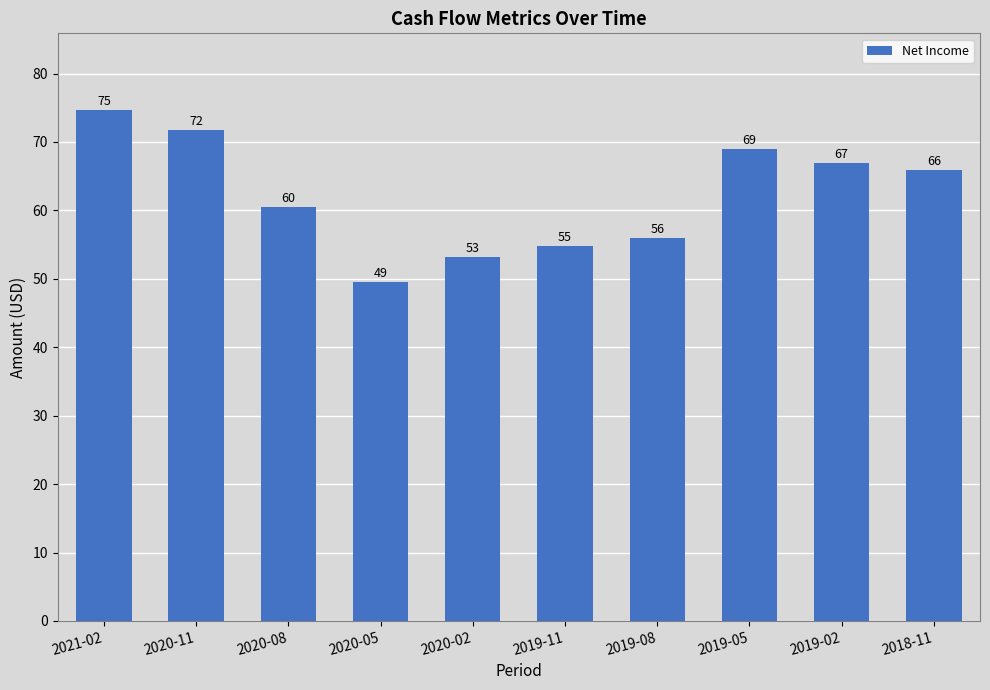

The value at 2020-11 is 15.1. True or false?

False